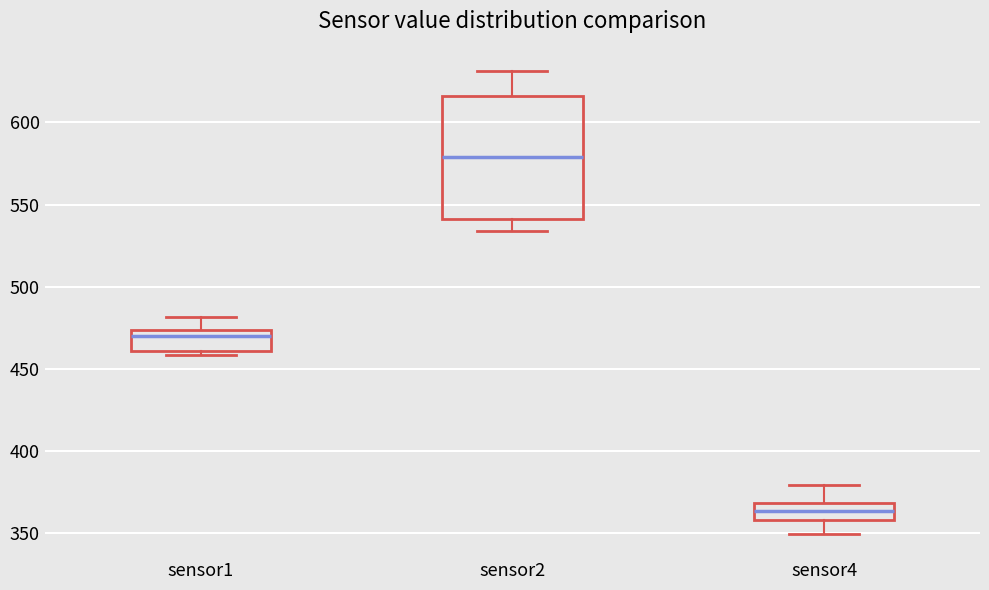

Where does the median line of the box for sensor4 sit on the y-axis? The values are not printed on the chart, so give them approximately, as read against the axis.

365